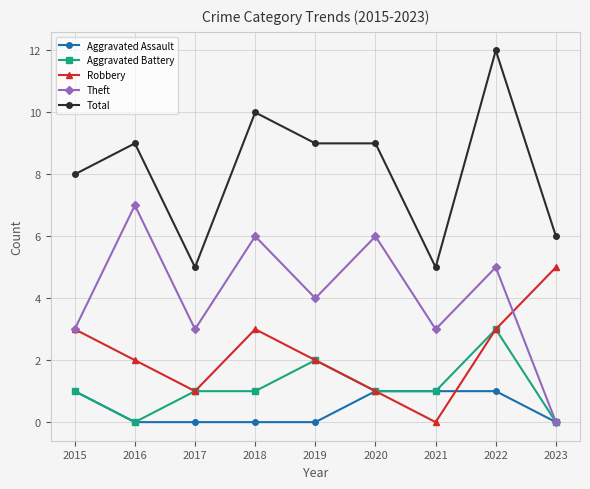

At how many categories does at least one series exceed 1?

9